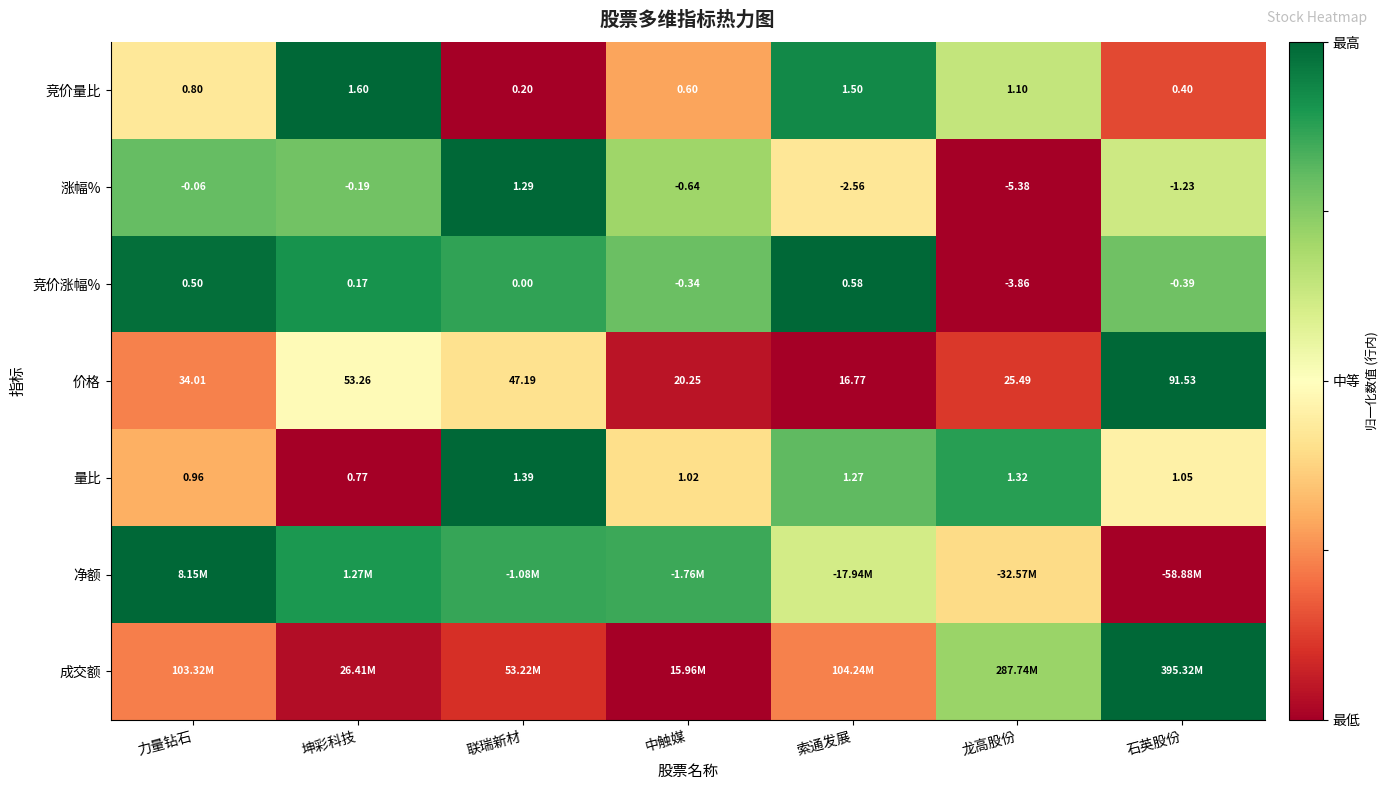

Is the value of 竞价量比 at 力量钻石 greater than the value of 价格 at 联瑞新材?

No